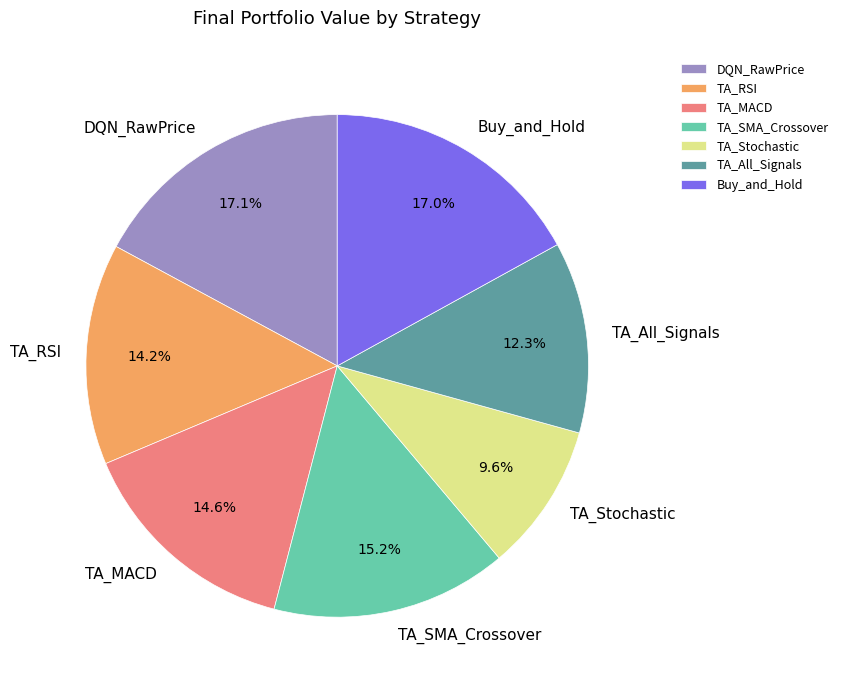

What is the smallest slice in the pie chart?

TA_Stochastic